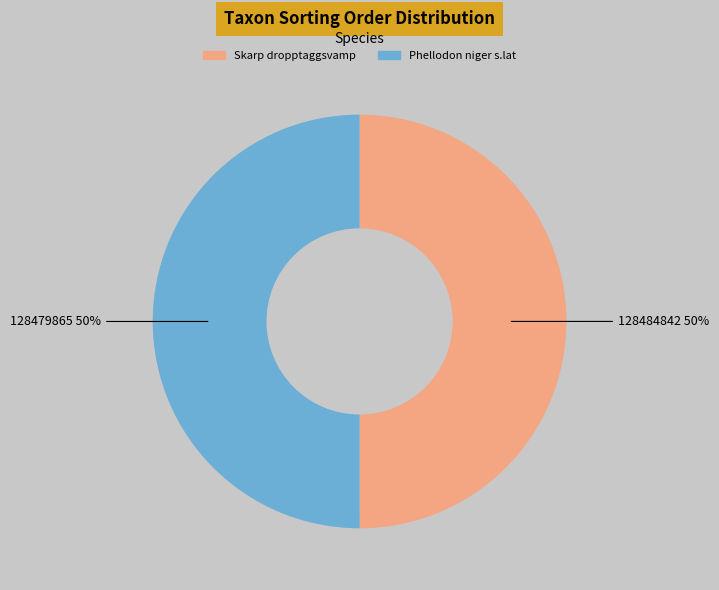

To the nearest percent, what is the average slice percentage?

50%